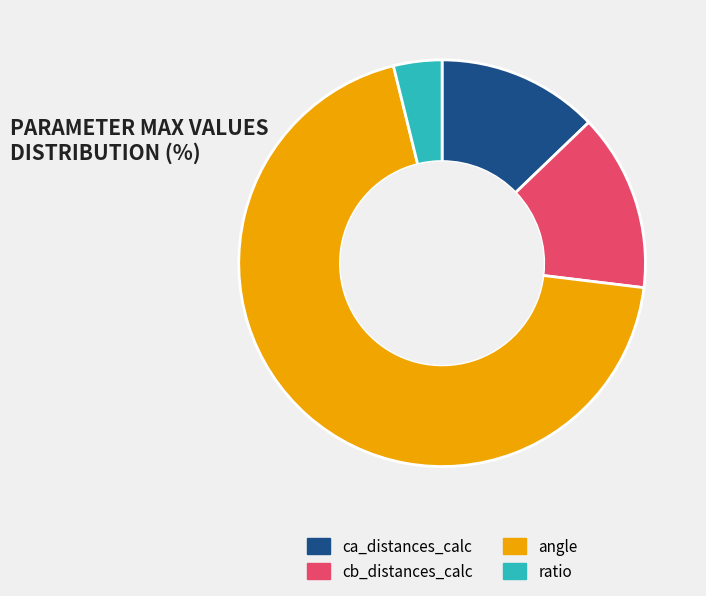

Do cb_distances_calc and angle together represent more than half of the pie?

Yes